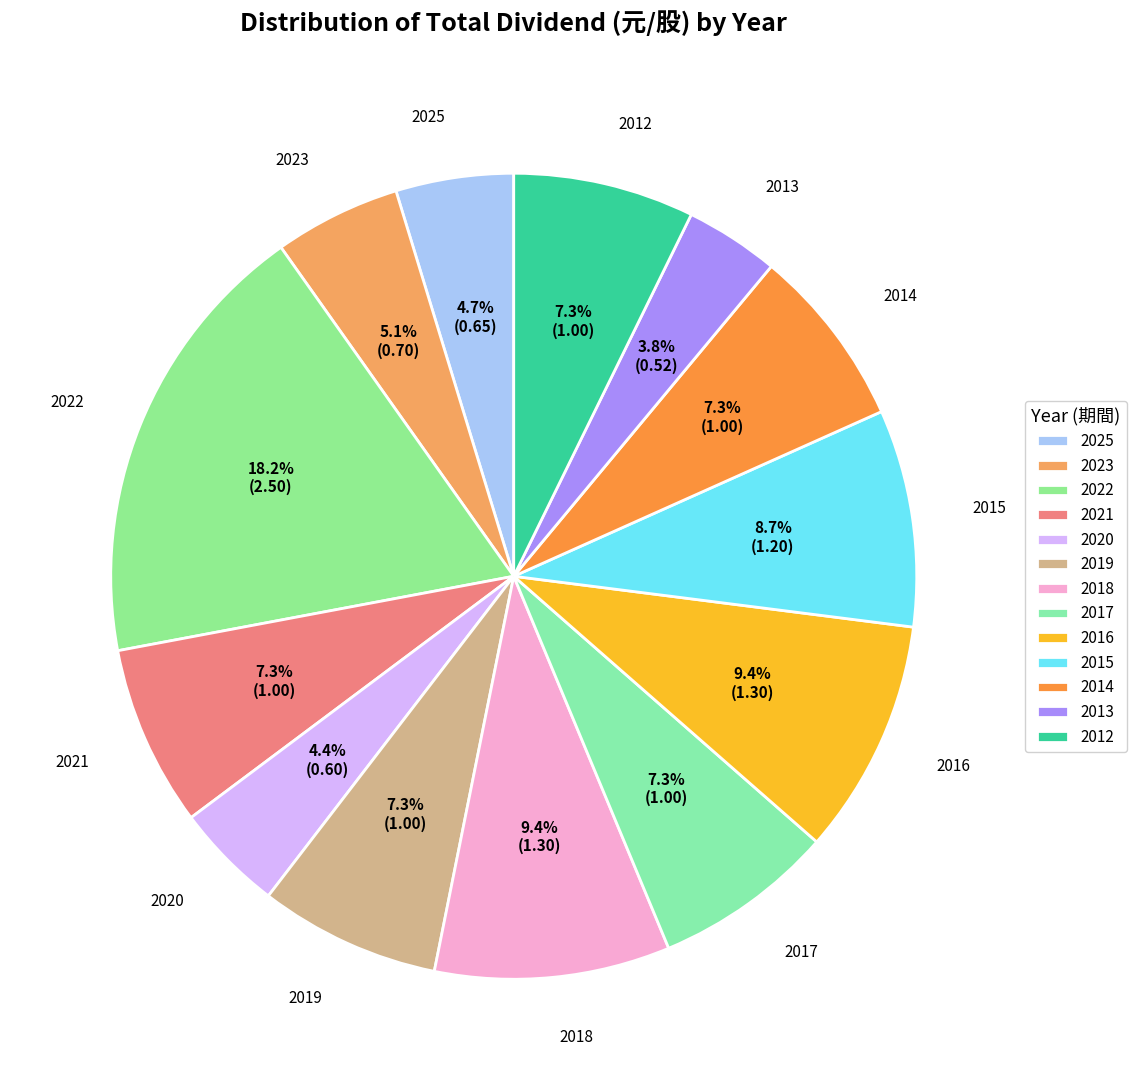

How many segments does this pie chart have?

13